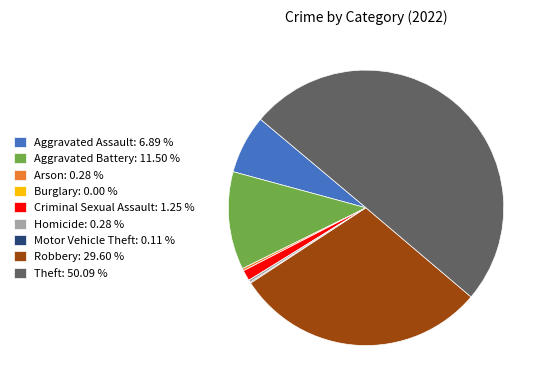

Do Arson: 0.28 % and Robbery: 29.60 % together represent more than half of the pie?

No